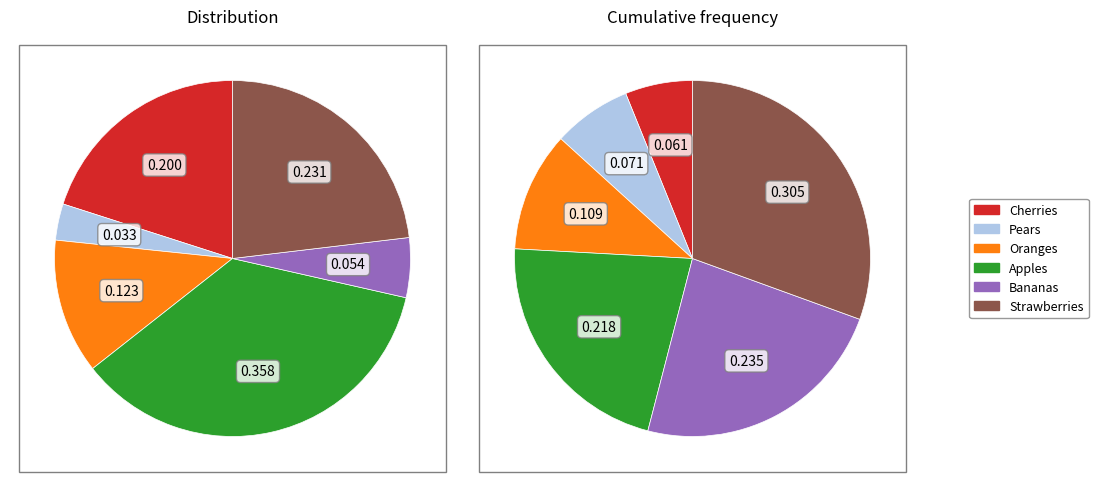

Which category has the biggest portion of the pie?

Apples